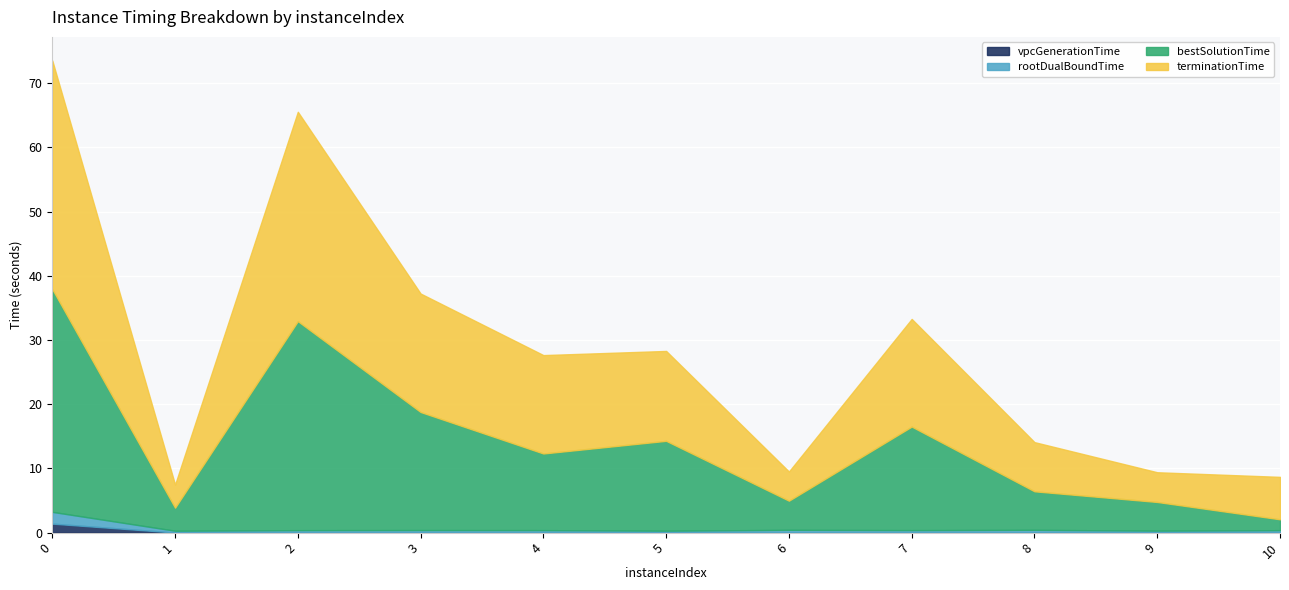

What is the highest value of the vpcGenerationTime series?

1.4